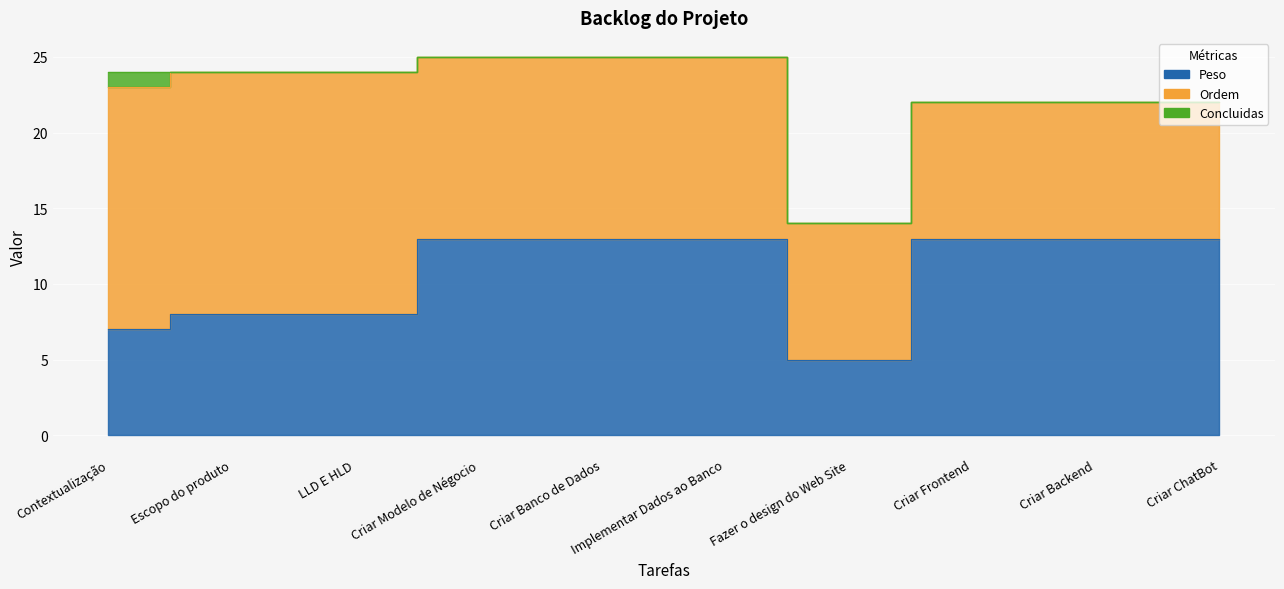

What is the approximate value of Peso at Criar Frontend?

13